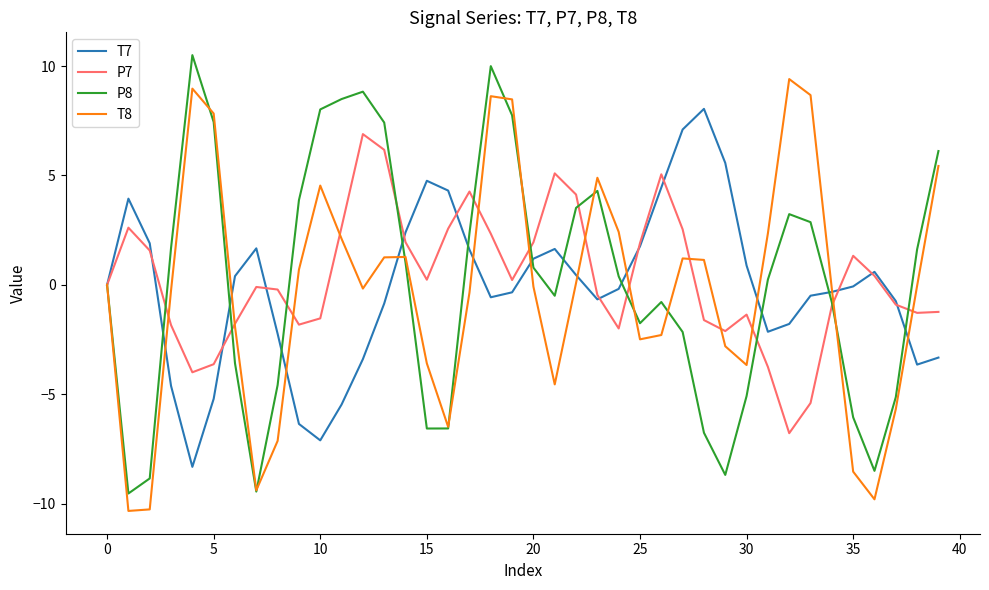

Rank the series by their maximum value, from highest to lowest.

P8, T8, T7, P7